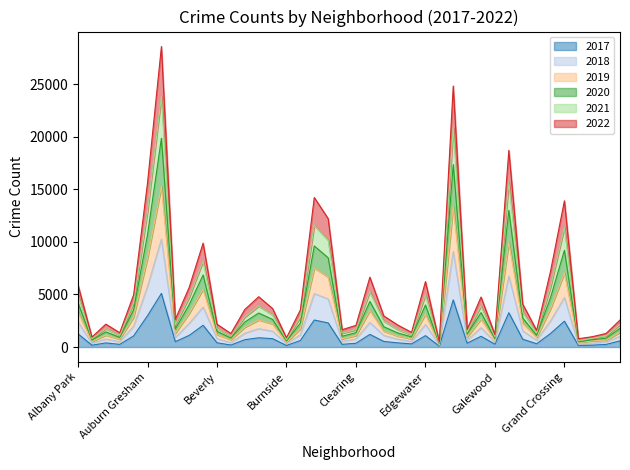

What are all the series names shown in the legend?

2017, 2018, 2019, 2020, 2021, 2022